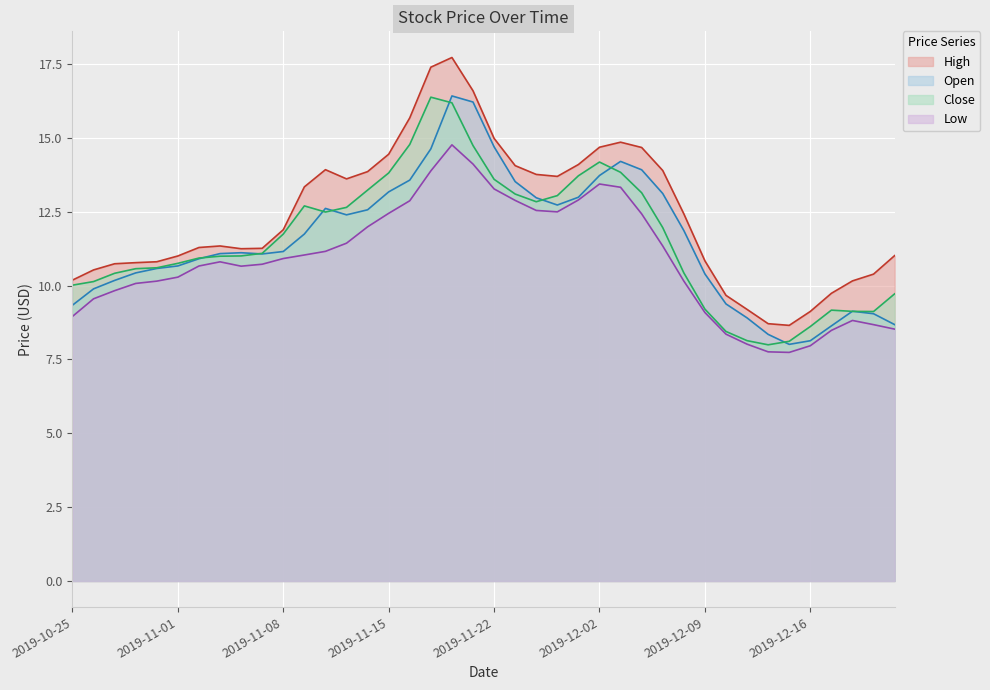

The Low series shows 10.7 at 2019-11-07. True or false?

True